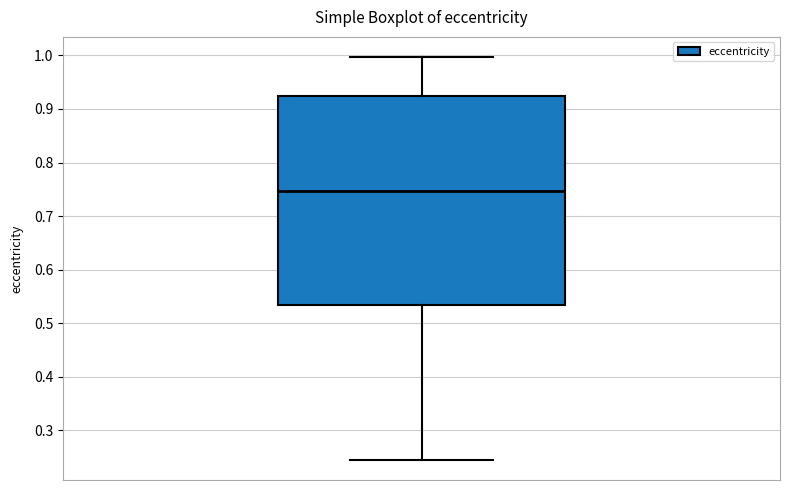

Where is the lower edge of the box on the y-axis? The values are not printed on the chart, so give them approximately, as read against the axis.

0.53